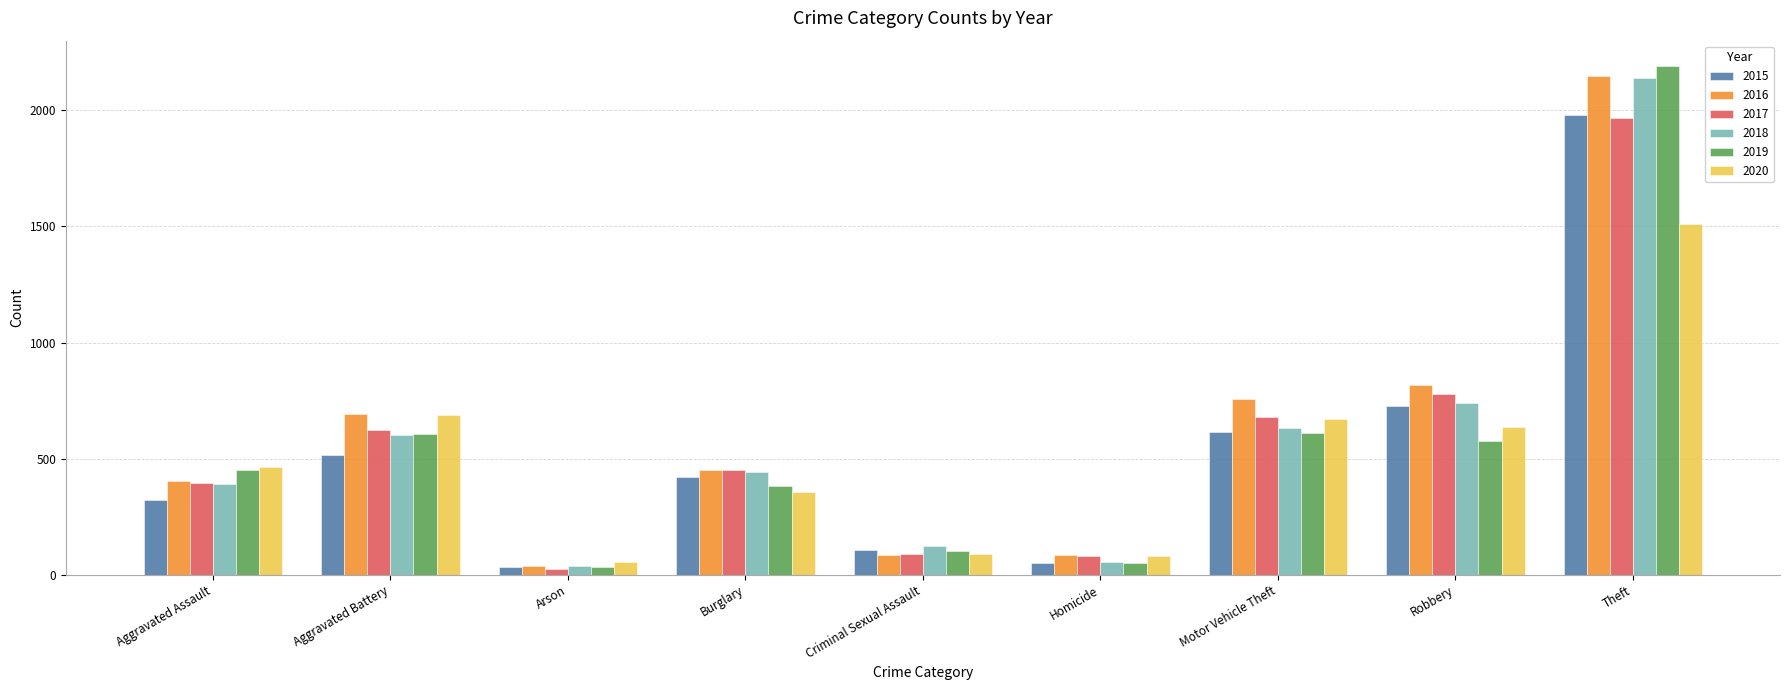

Which label corresponds to the smallest value in the chart?

Arson